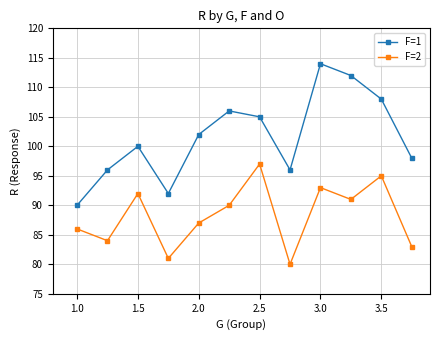

What is the value of the F=2 point at the 3rd from the left?

92